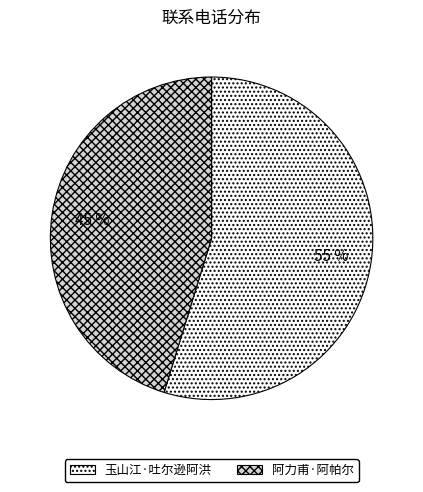

What is the largest slice in the pie chart?

玉山江·吐尔逊阿洪